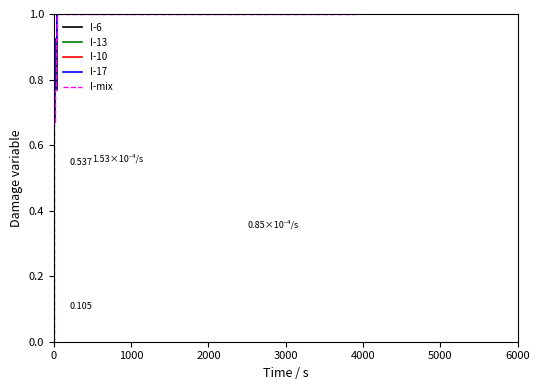

Is this an area chart (filled region under the line)?

No